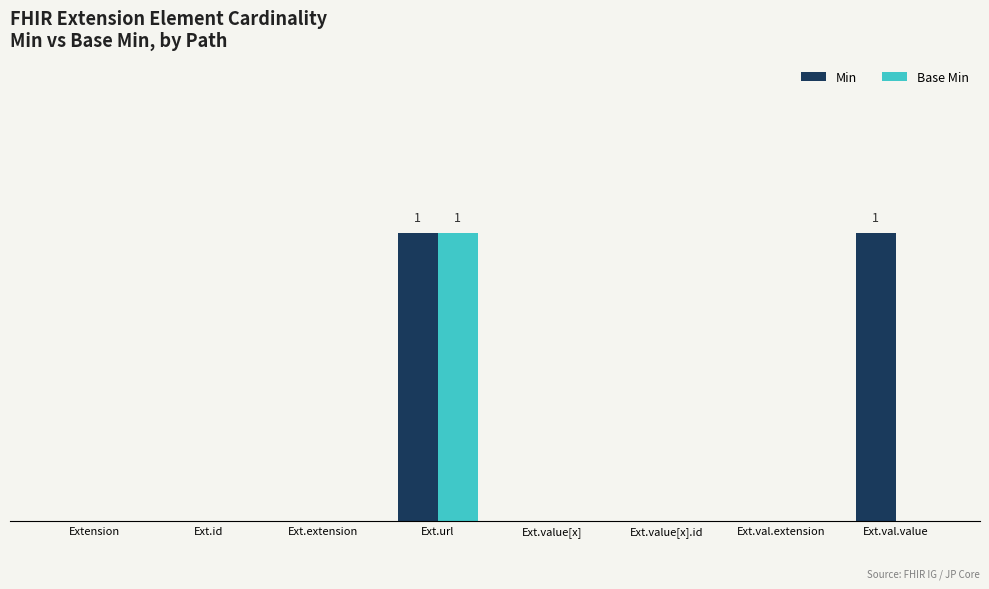

Is it true that Min equals 0 at Ext.url?

False